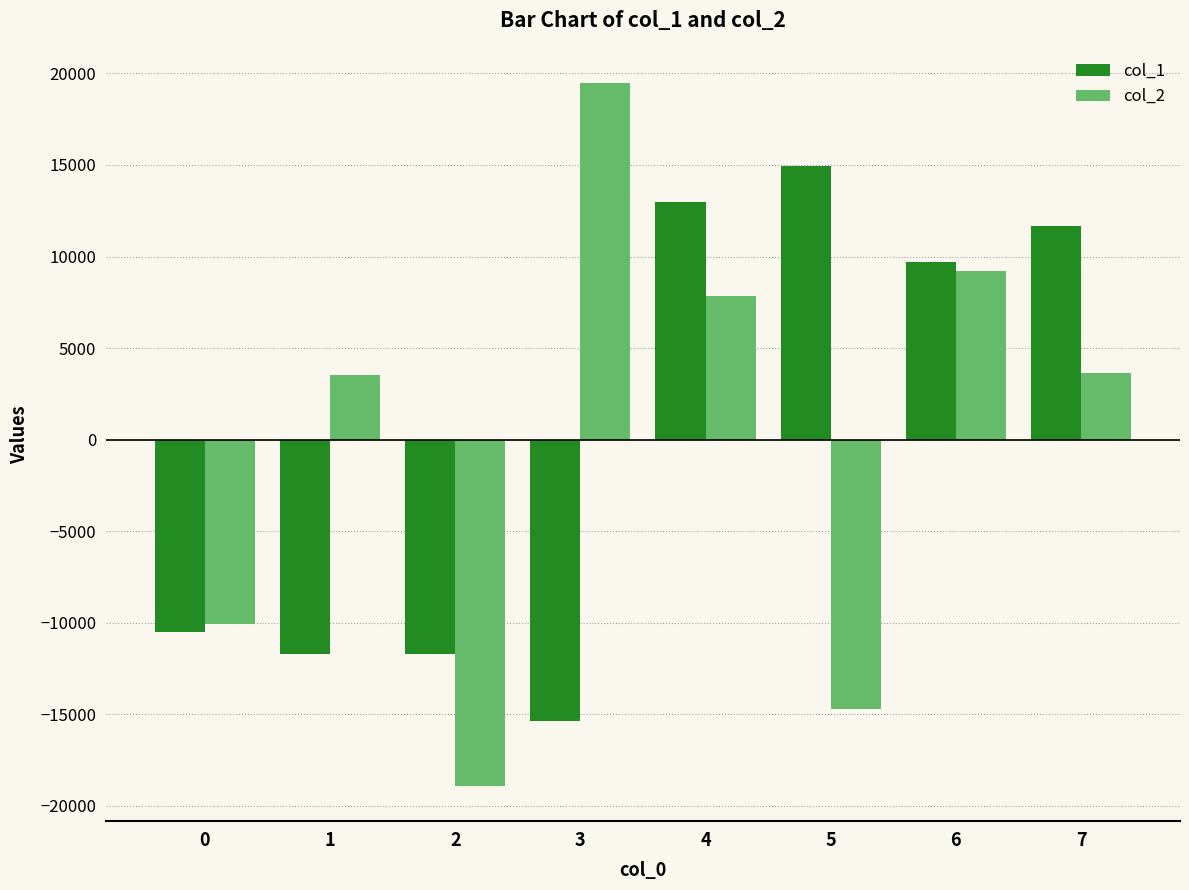

Which series has the widest spread of values?

col_2